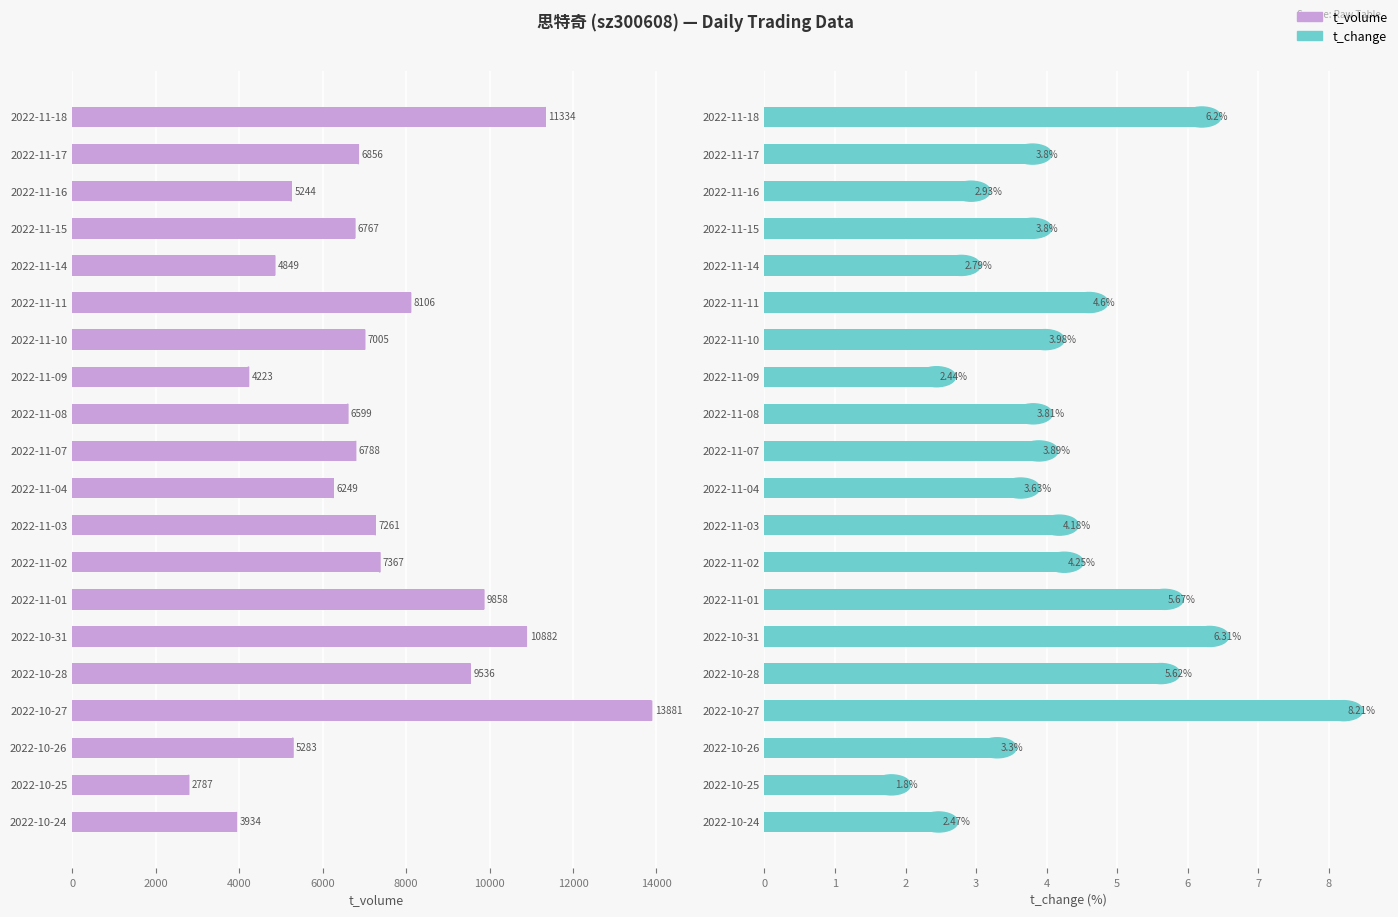

At how many categories does at least one series exceed 10366?

3